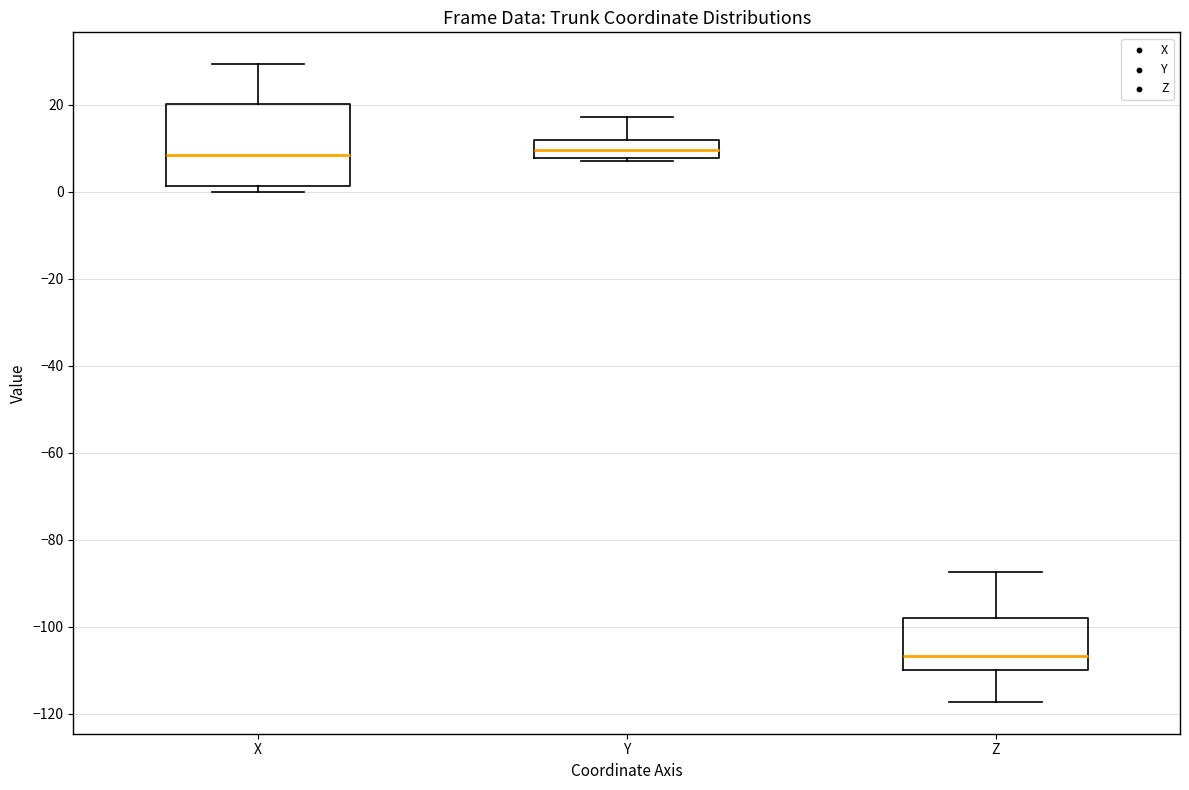

Where is the upper edge of the box for Y on the y-axis? The values are not printed on the chart, so give them approximately, as read against the axis.

12